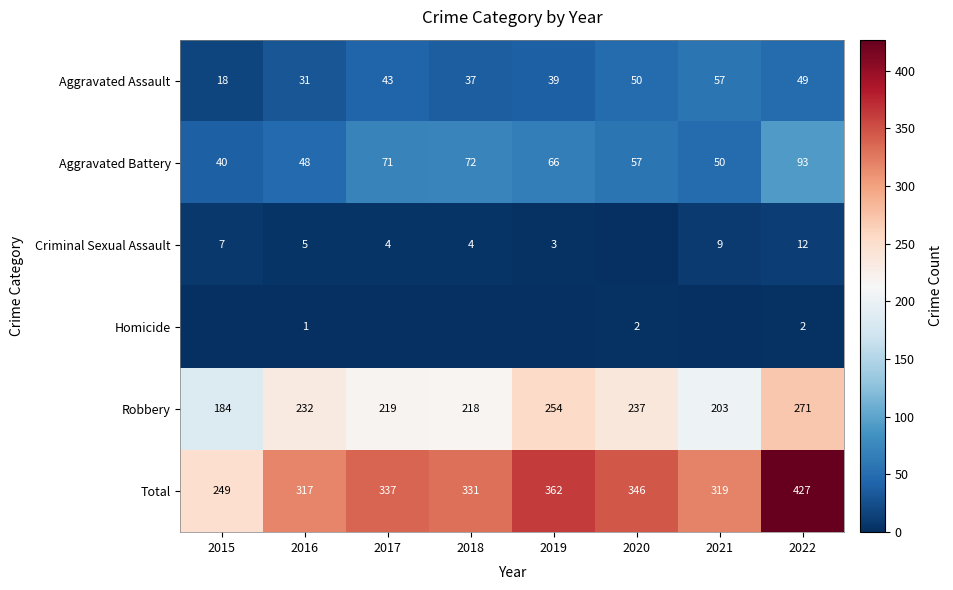

What is the total value across all series at 2018?

662